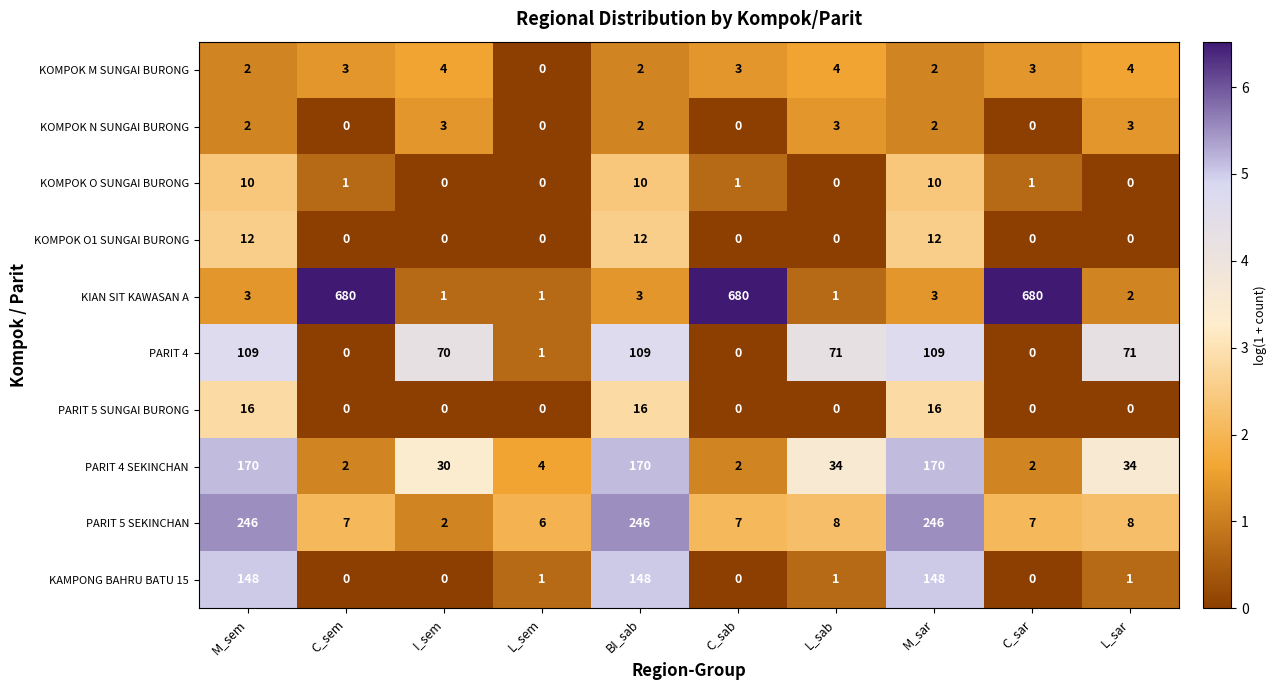

Is the value of PARIT 5 SEKINCHAN at BI_sab greater than the value of KOMPOK N SUNGAI BURONG at C_sab?

Yes